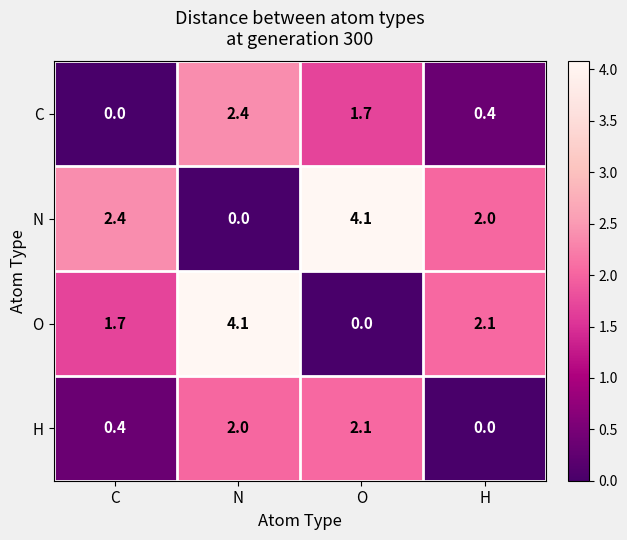

The value of H at H is -0.8. True or false?

False